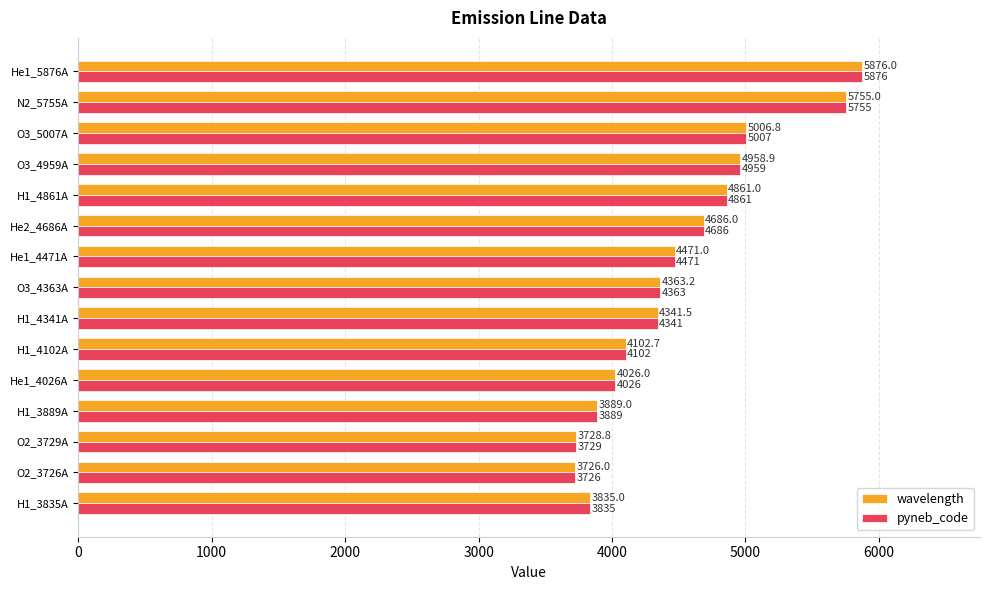

The value of pyneb_code at N2_5755A is 5755.0. True or false?

True